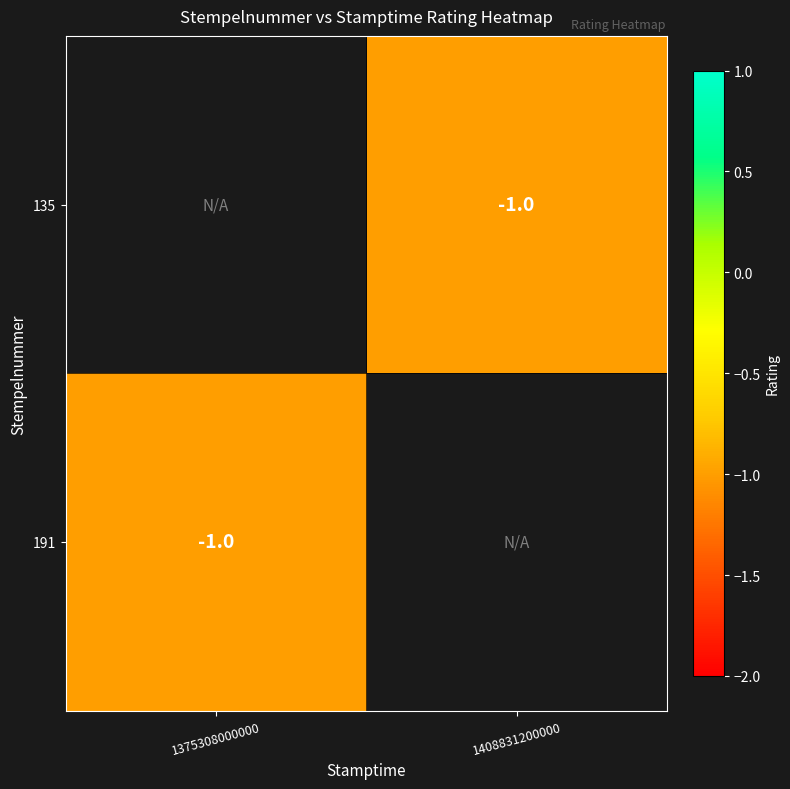

Is the value of 135 at 1375308000000 greater than the value of 191 at 1408831200000?

No